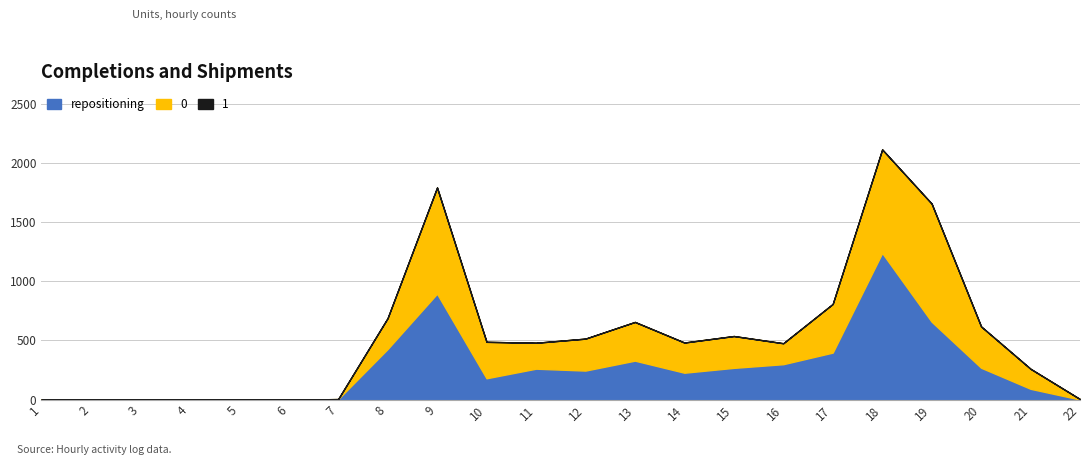

How many series are shown in this chart?

3